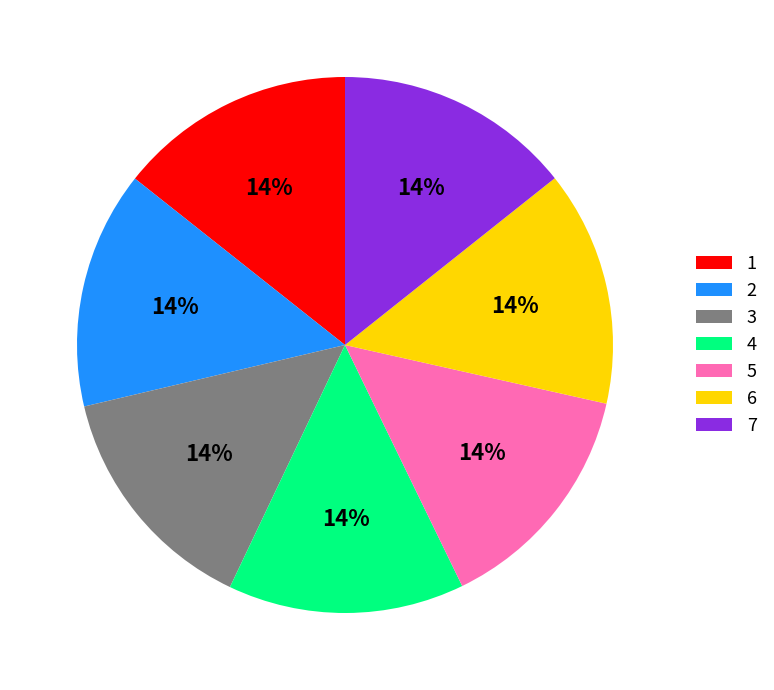

What is the ratio of the value at 7 to the value at 2?

1.0